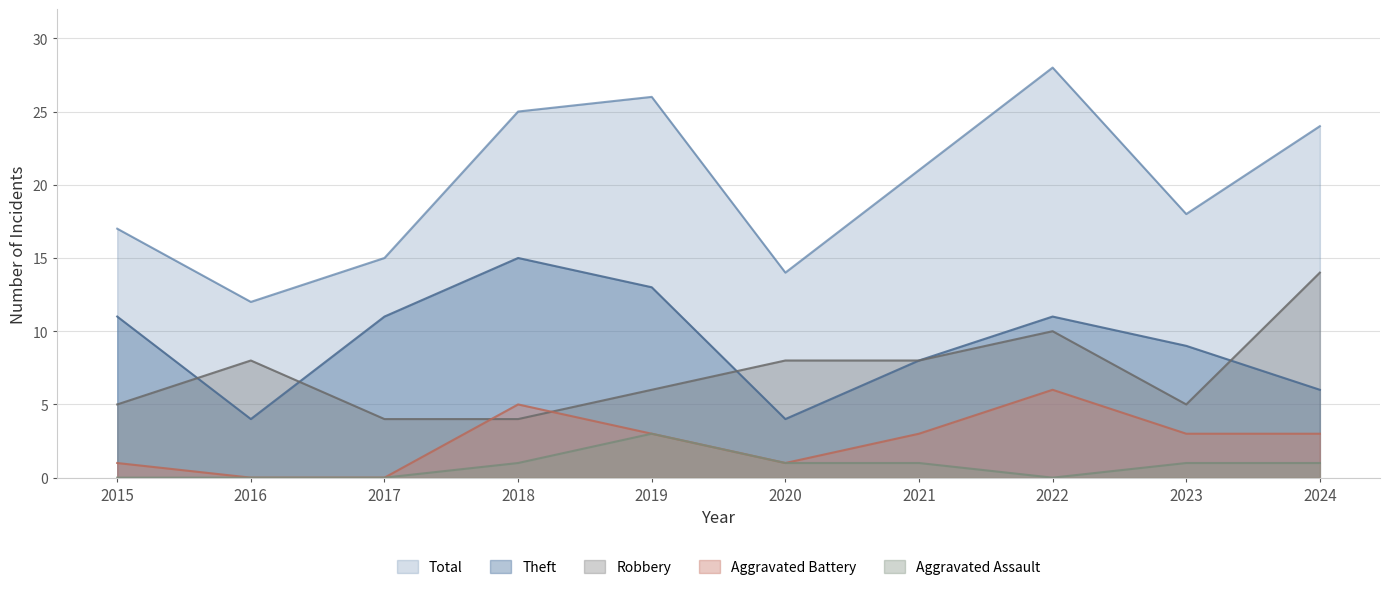

Reading right to left, list all the values displayed in this chart.

Robbery: 14	5	10	8	8	6	4	4	8	5
Theft: 6	9	11	8	4	13	15	11	4	11
Total: 24	18	28	21	14	26	25	15	12	17
Aggravated Battery: 3	3	6	3	1	3	5	0	0	1
Aggravated Assault: 1	1	0	1	1	3	1	0	0	0